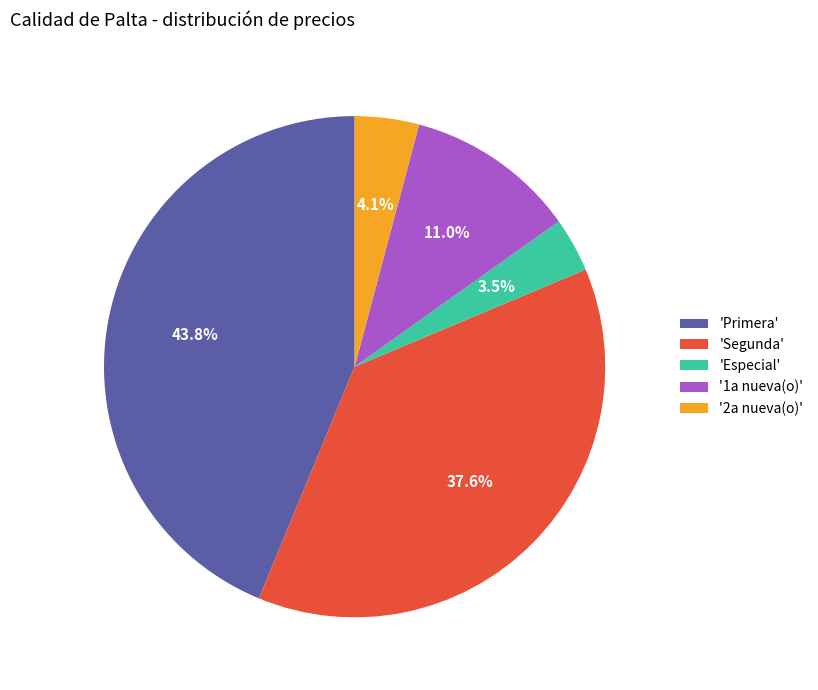

What is the ratio of the value at 'Primera' to the value at '1a nueva(o)'?

4.0